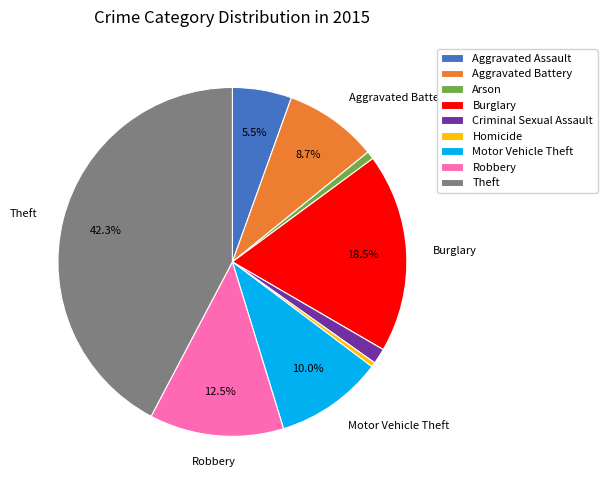

Which has a higher value, Theft or Burglary?

Theft